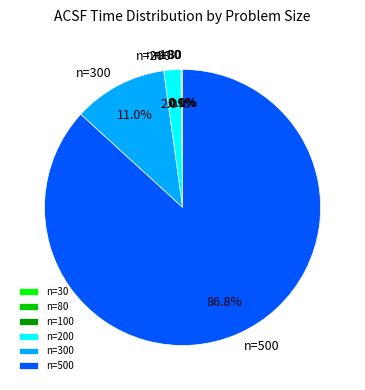

Which slice represents more than half of the pie?

n=500